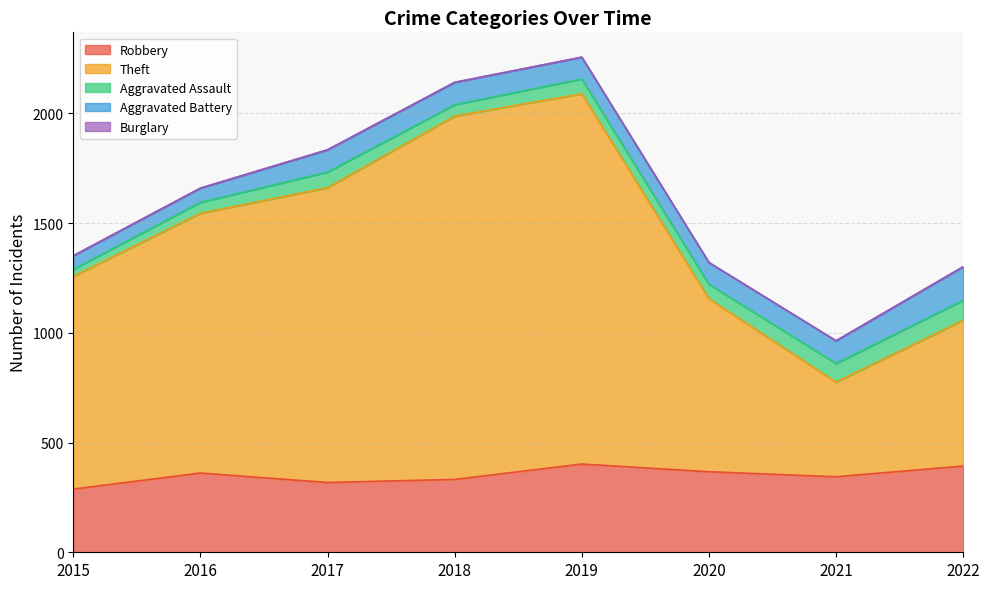

How many values in the Aggravated Battery series exceed 101?

3